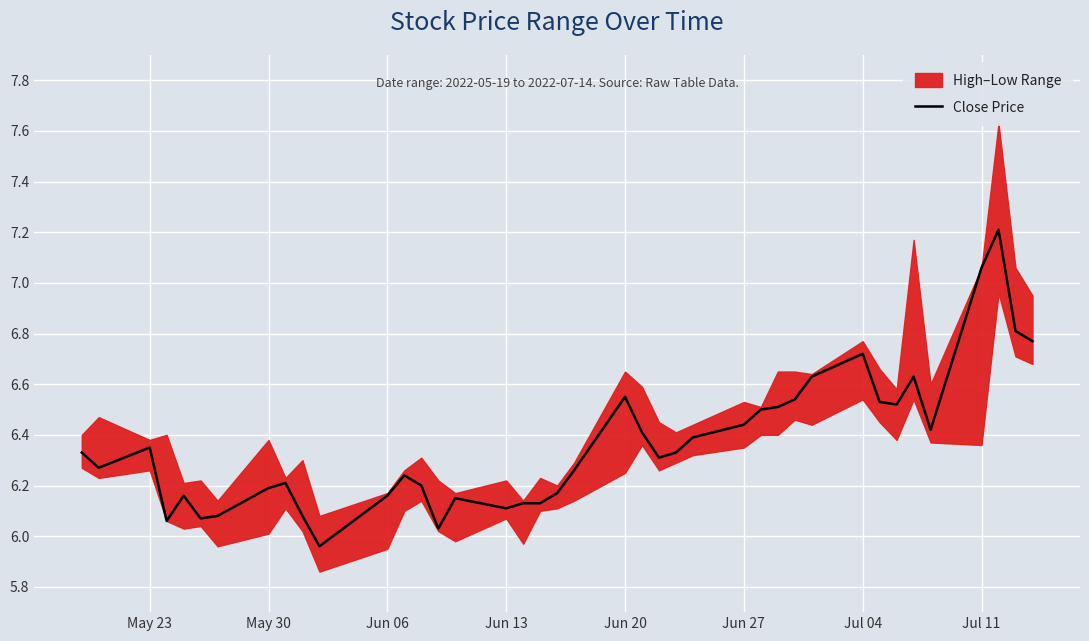

The value of Close Price at Jun 27 is 11.1. True or false?

False